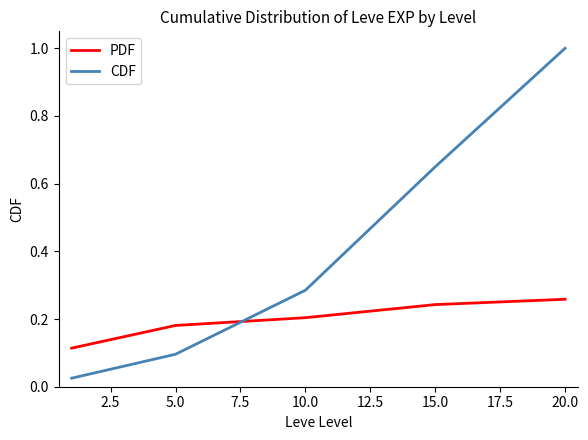

True or false: PDF has more than 1 interior local peaks.

False